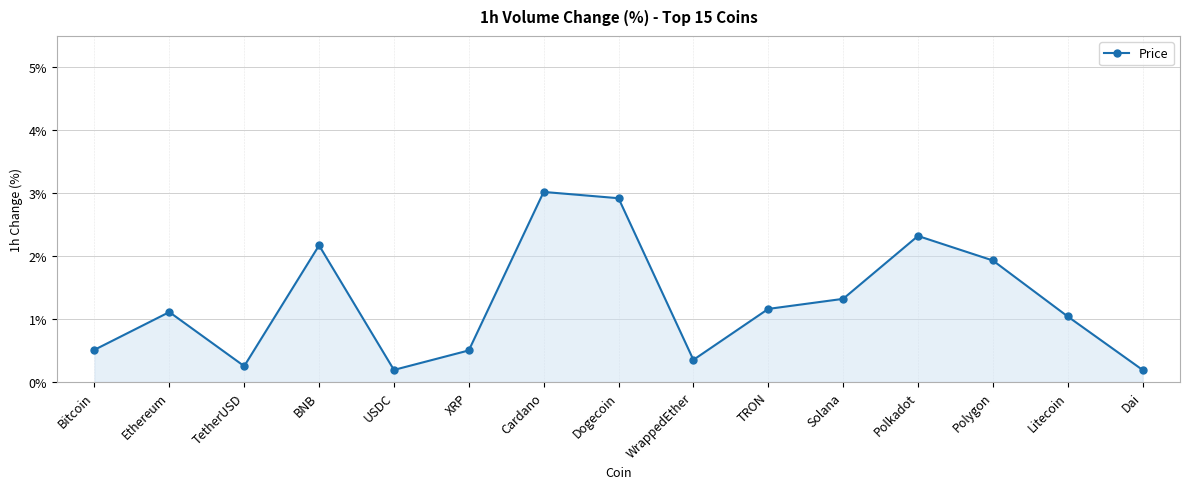

Does the chart have visible grid lines?

Yes